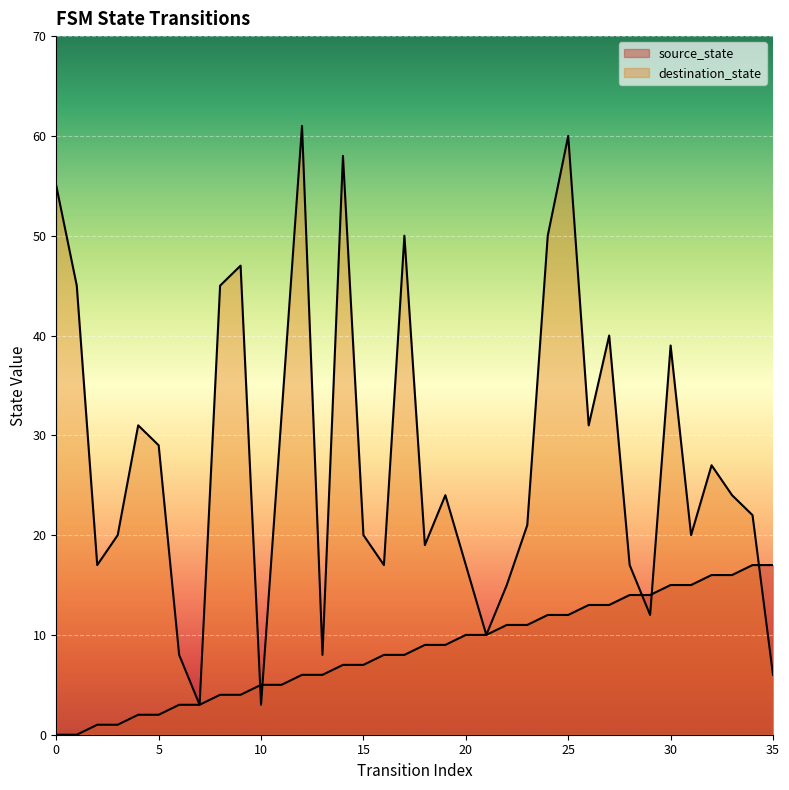

How many positive values does the source_state series have?

34